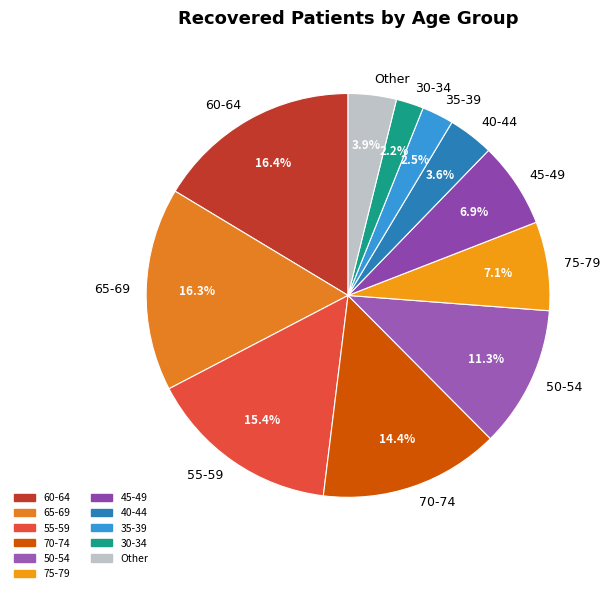

The 70-74 slice represents 14% of the pie. True or false?

True